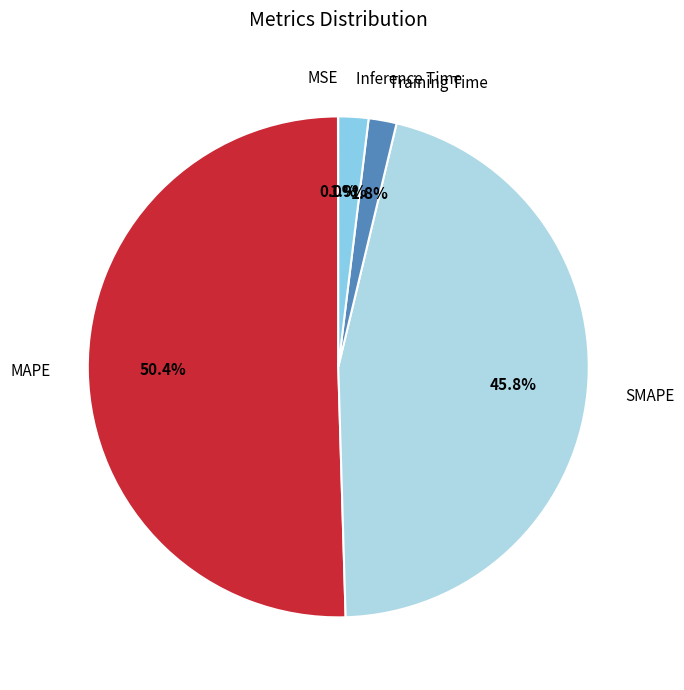

What percentage do Training Time and MAPE together represent?

52.3%